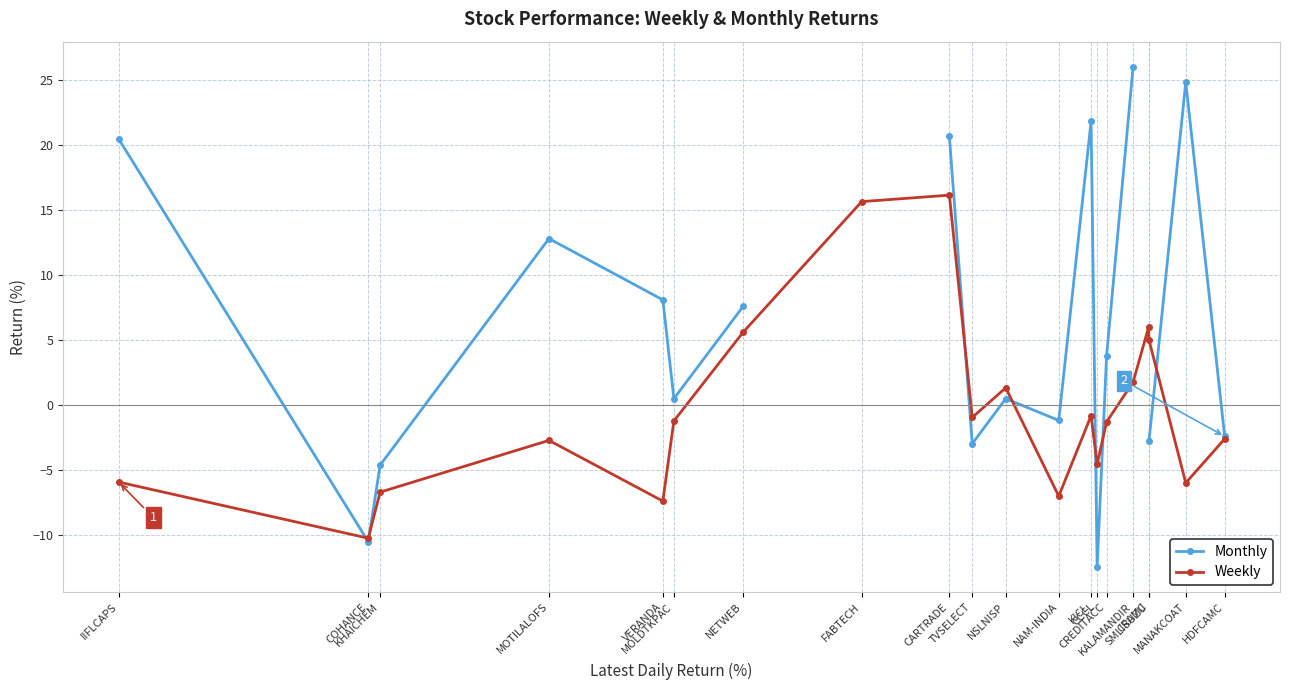

How many values in Monthly are above zero?

11